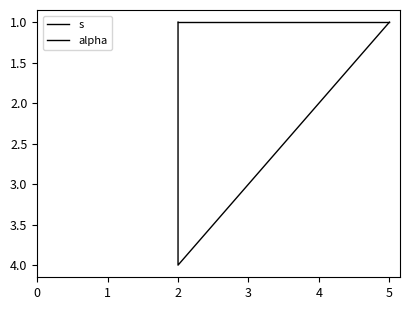

Which series has the largest total across all categories?

s